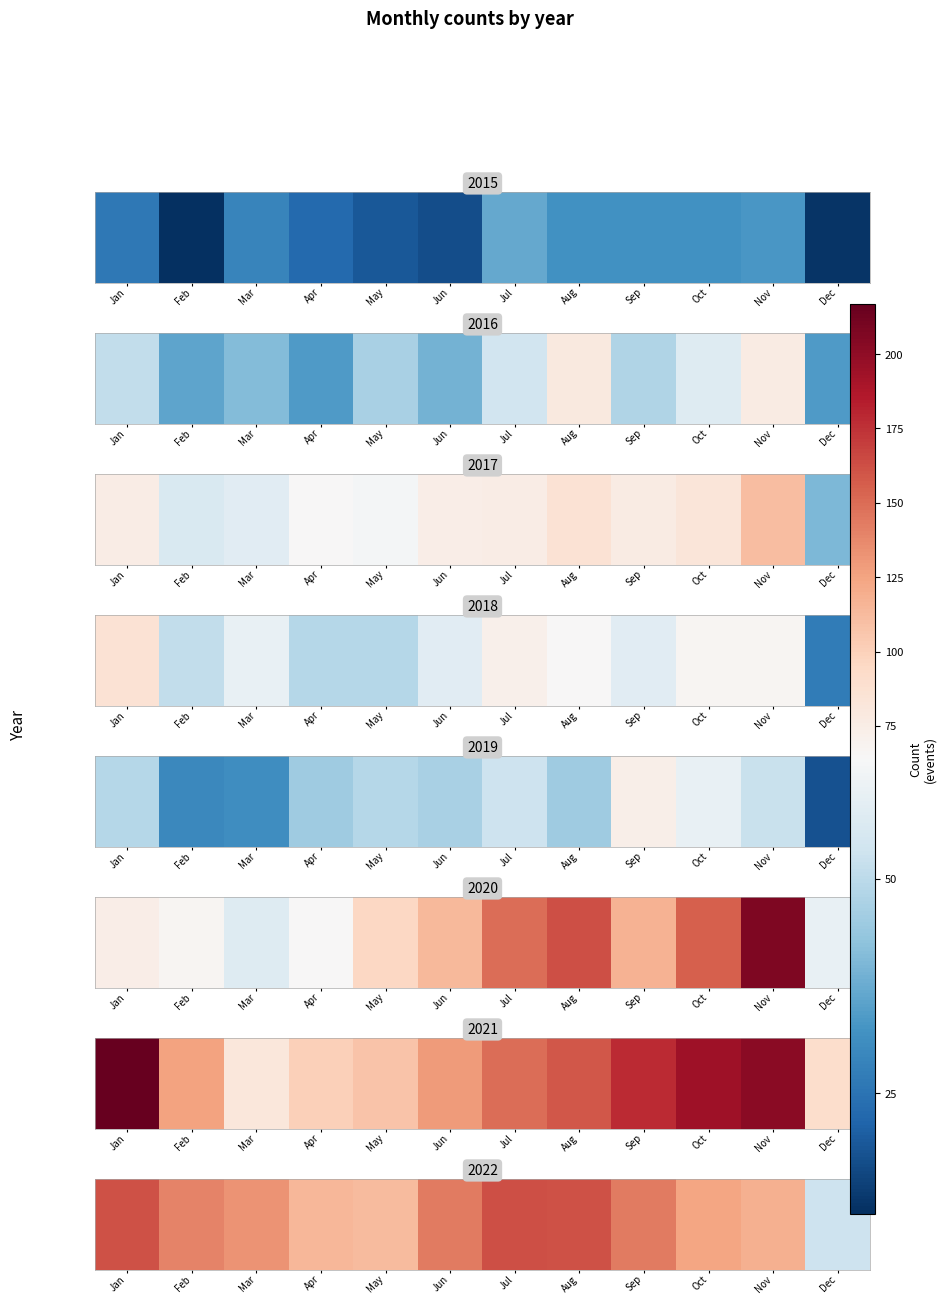

List the labels in order of value, smallest first.

Dec, May, Apr, Nov, Oct, Mar, Feb, Jun, Sep, Jan, Aug, Jul